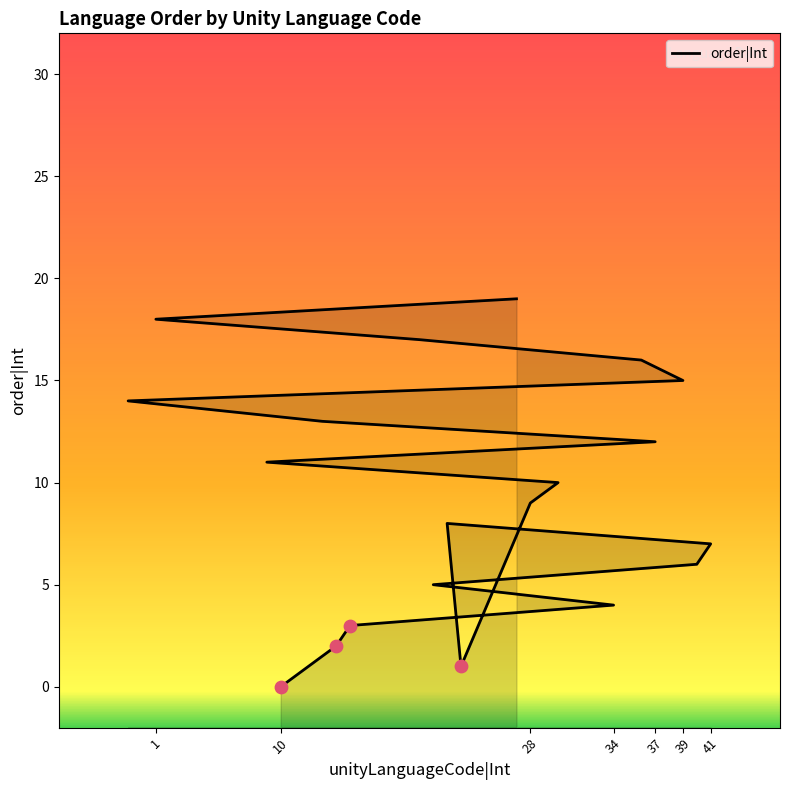

What is the change in value from 14 to 15?

+1